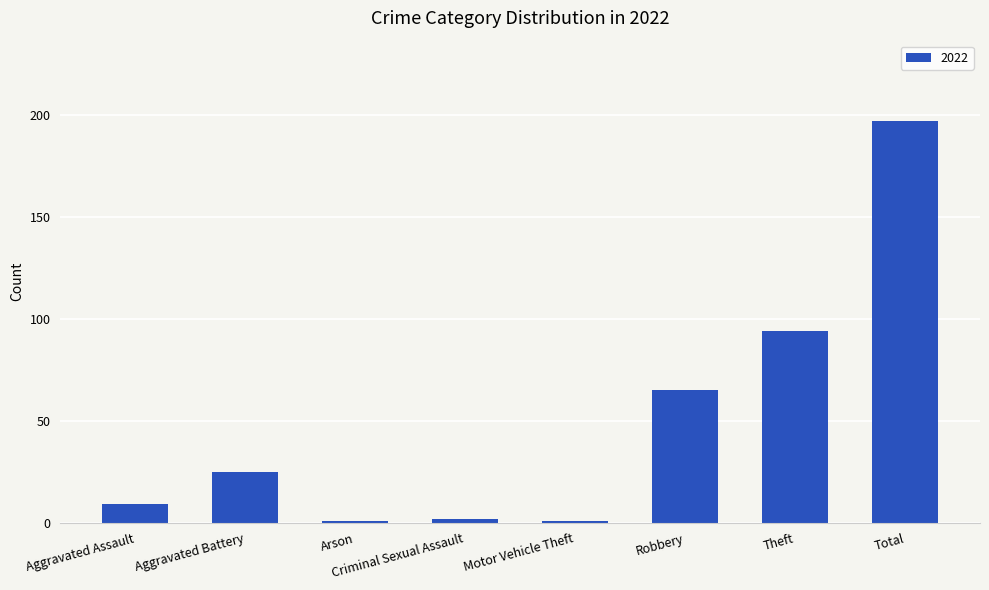

Reading right to left, what are all the values shown in this chart?

197	94	65	1	2	1	25	9